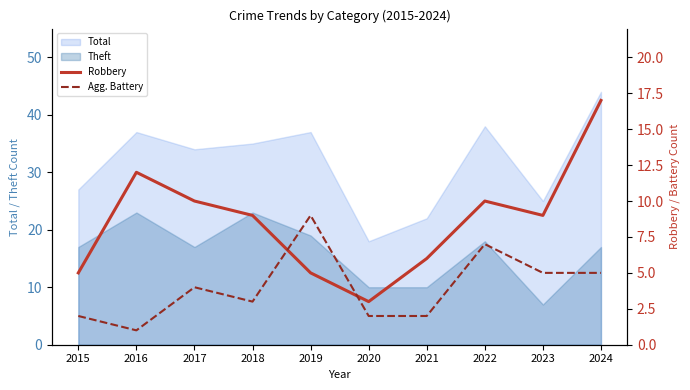

Count the Agg. Battery values in the range 2 to 5.

7